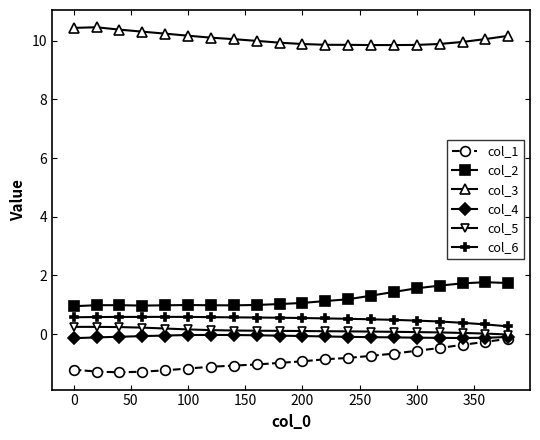

Does the chart display data point markers on the line(s)?

Yes